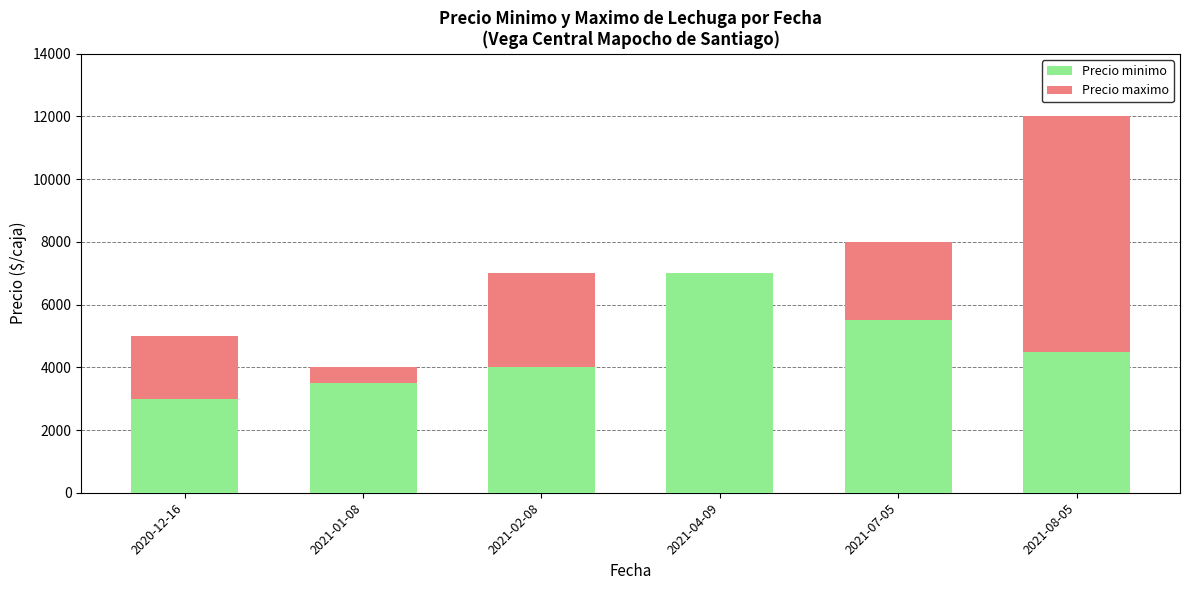

Count the number of data series in this chart.

2